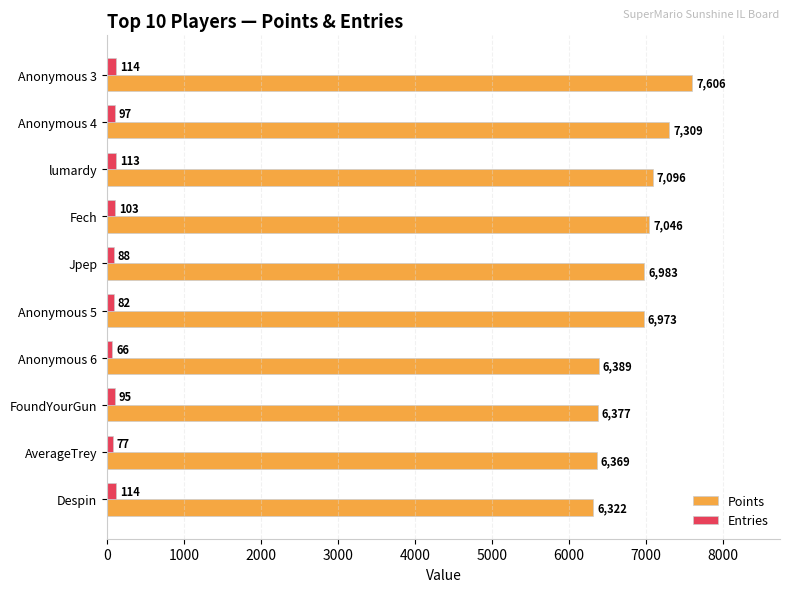

What is the sum of the Entries values at Anonymous 3 and lumardy?

227